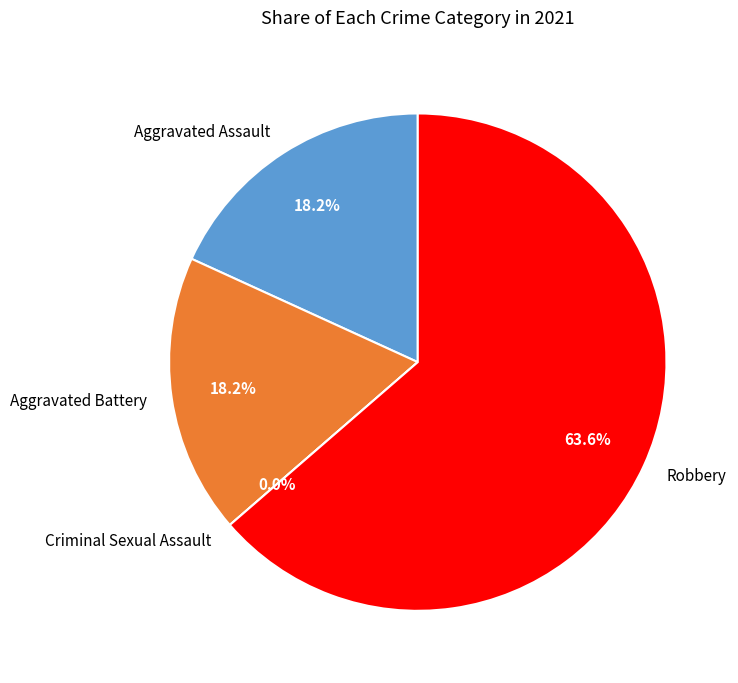

Rank the categories by value from highest to lowest.

Robbery, Aggravated Assault, Aggravated Battery, Criminal Sexual Assault